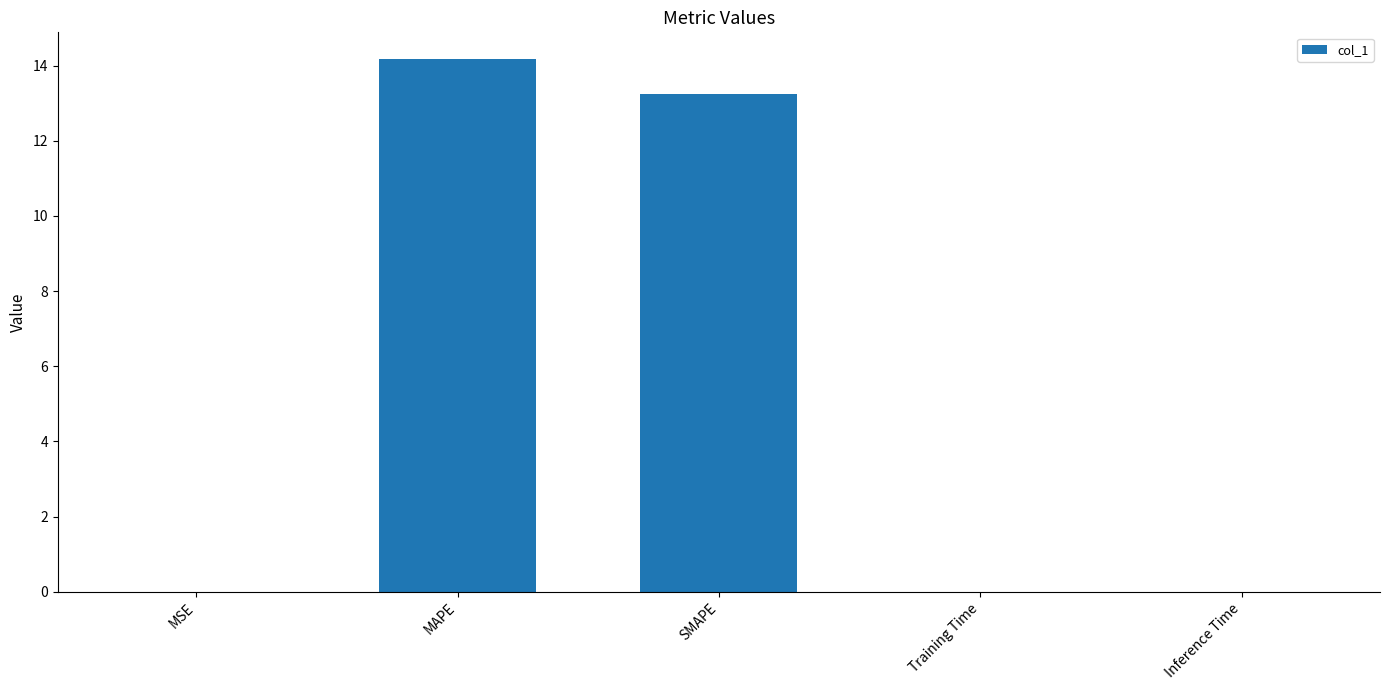

What is the greatest value displayed?

14.2